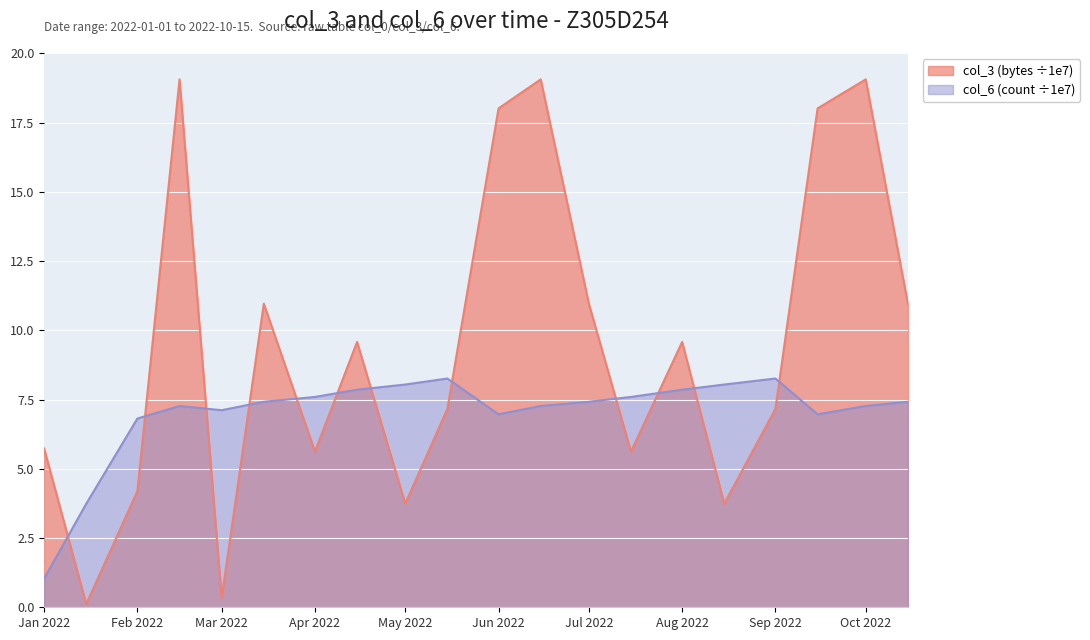

True or false: col_6 (count ÷1e7) and col_3 (bytes ÷1e7) cross at least once.

True